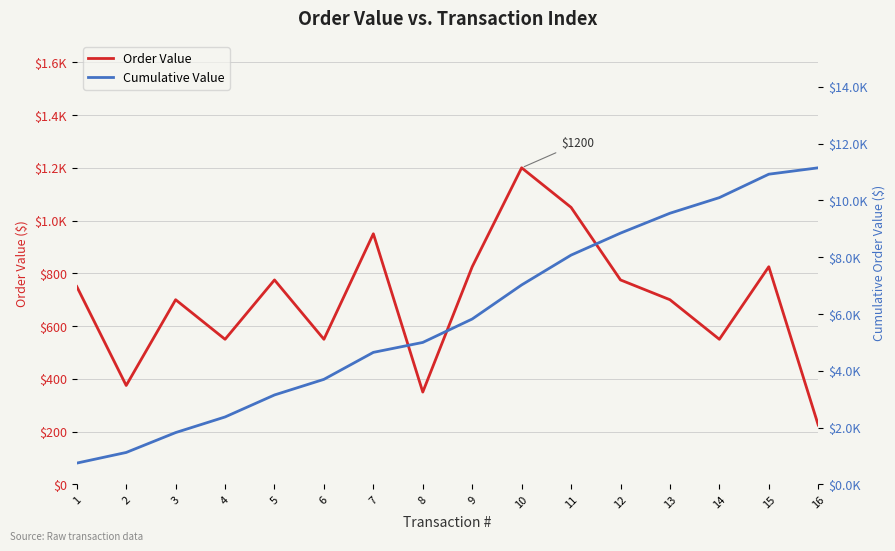

At how many categories does at least one series exceed 707?

16